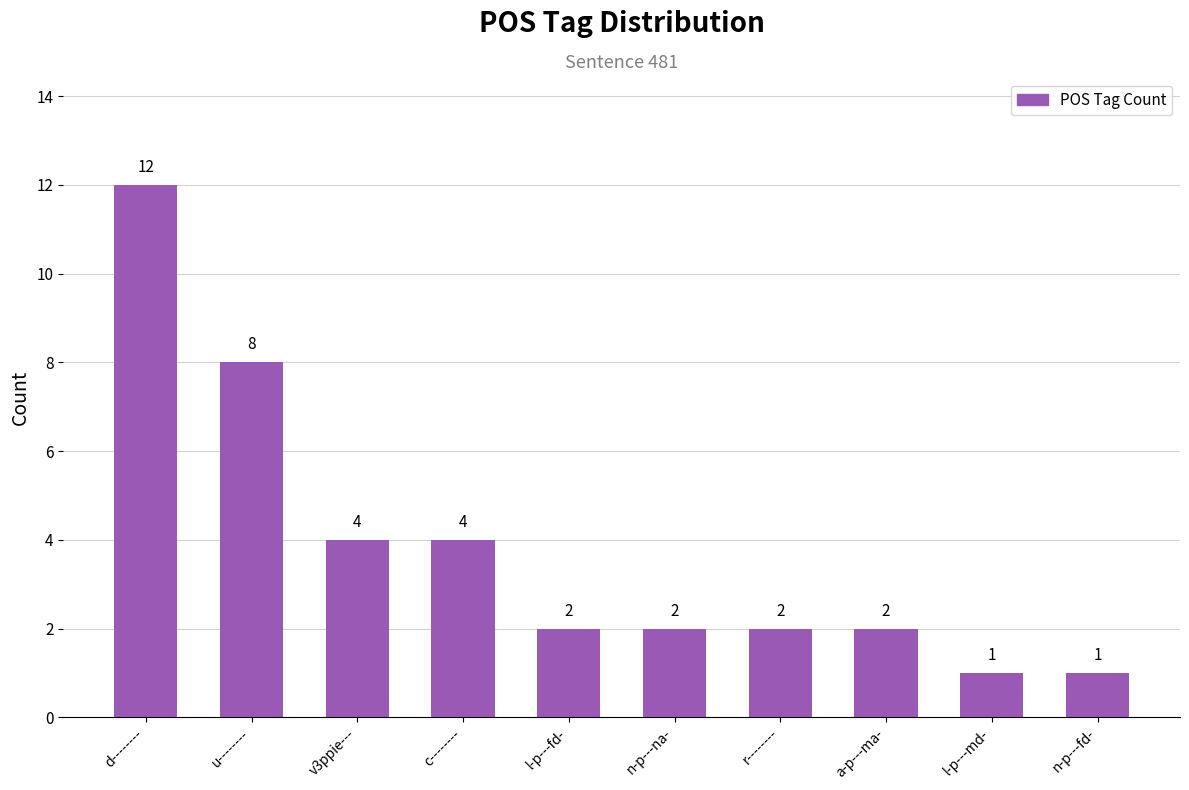

Count the number of data series in this chart.

1